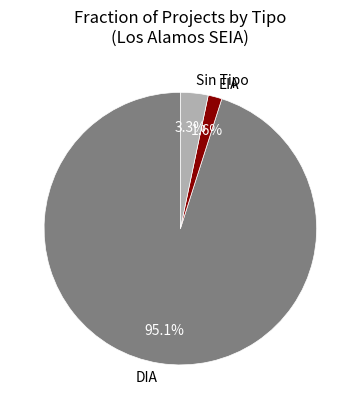

Approximately how many times larger is the value at EIA compared to Sin Tipo?

0.5